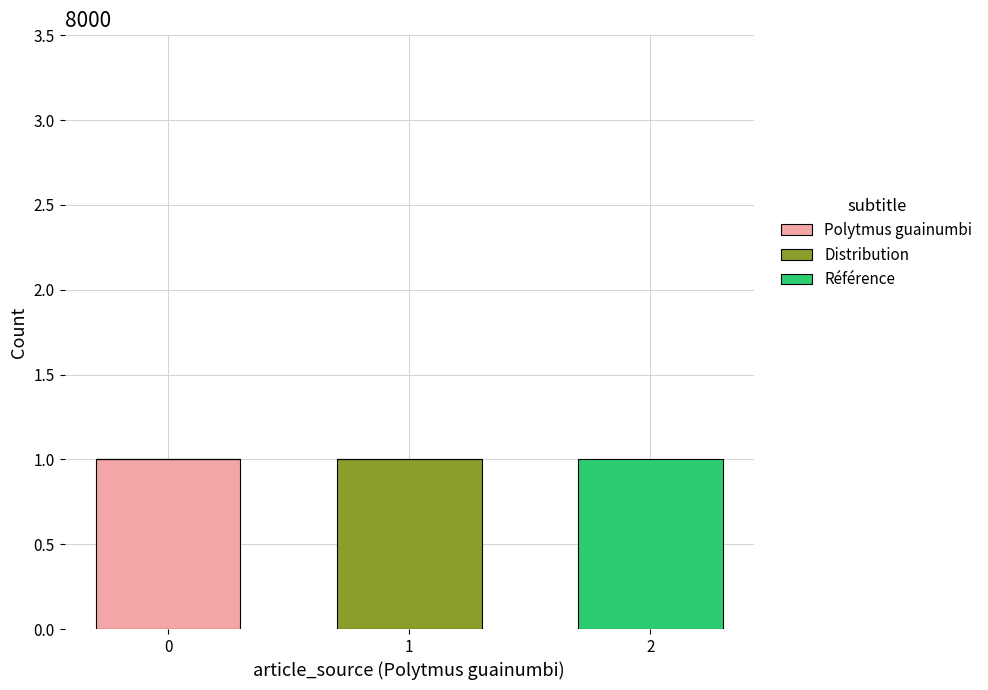

The Polytmus guainumbi series shows 0 at 1. True or false?

True